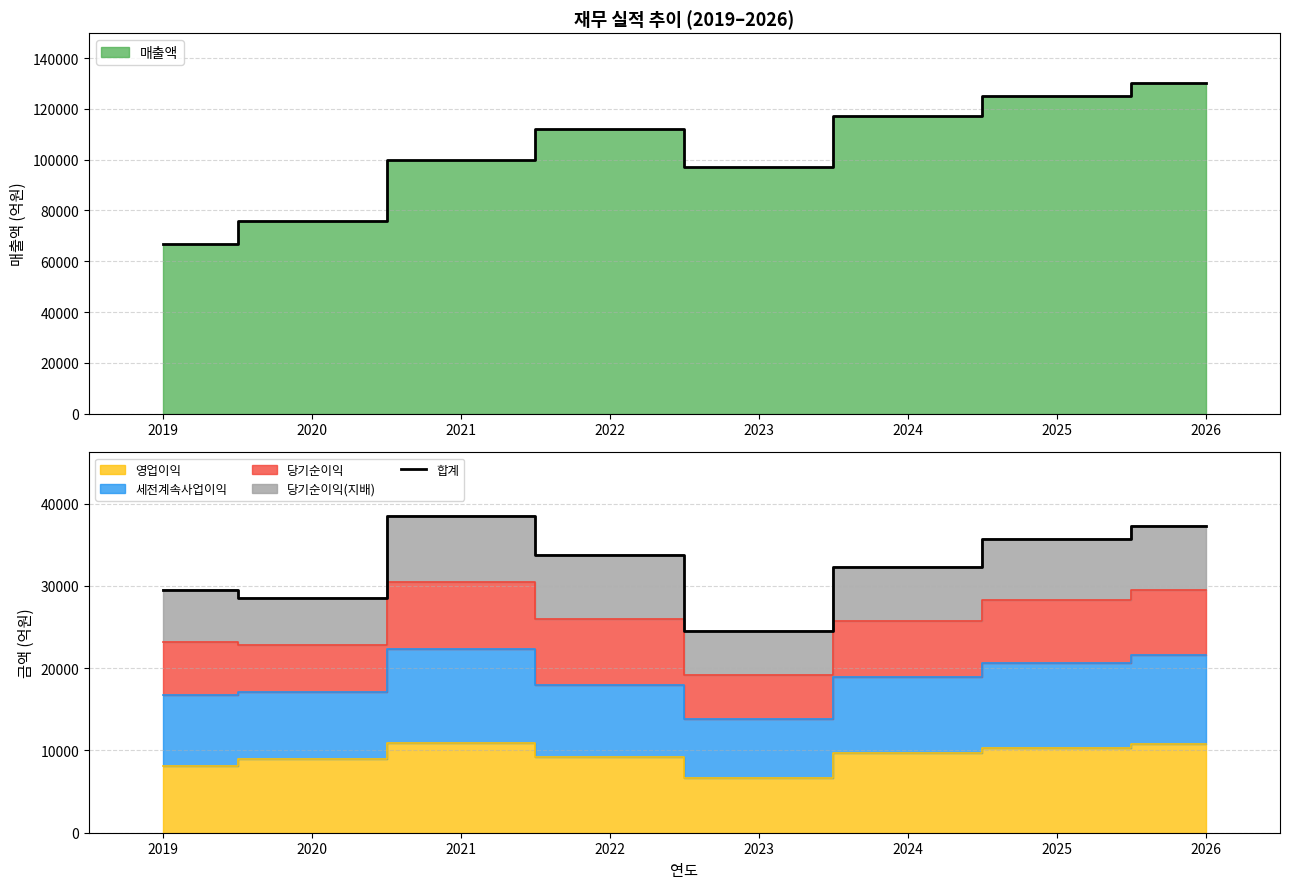

What is the change in value from 2021 to 2026?

-1212